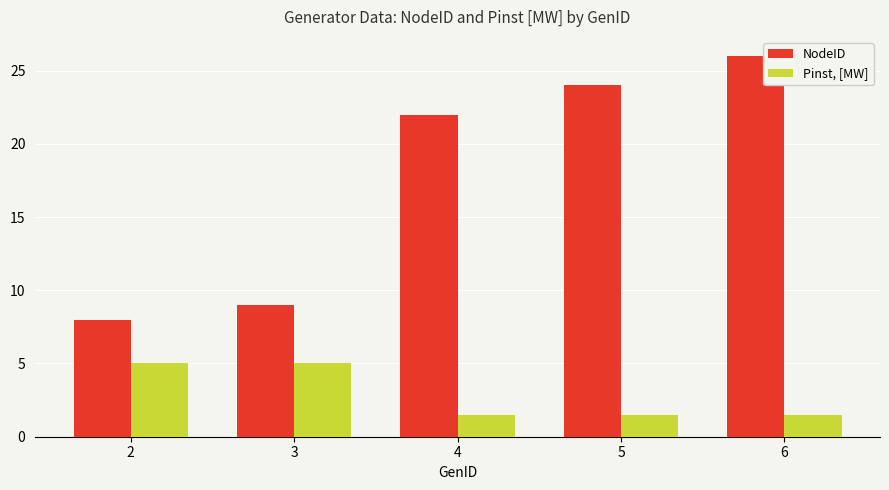

Which series has the largest range (max minus min)?

NodeID